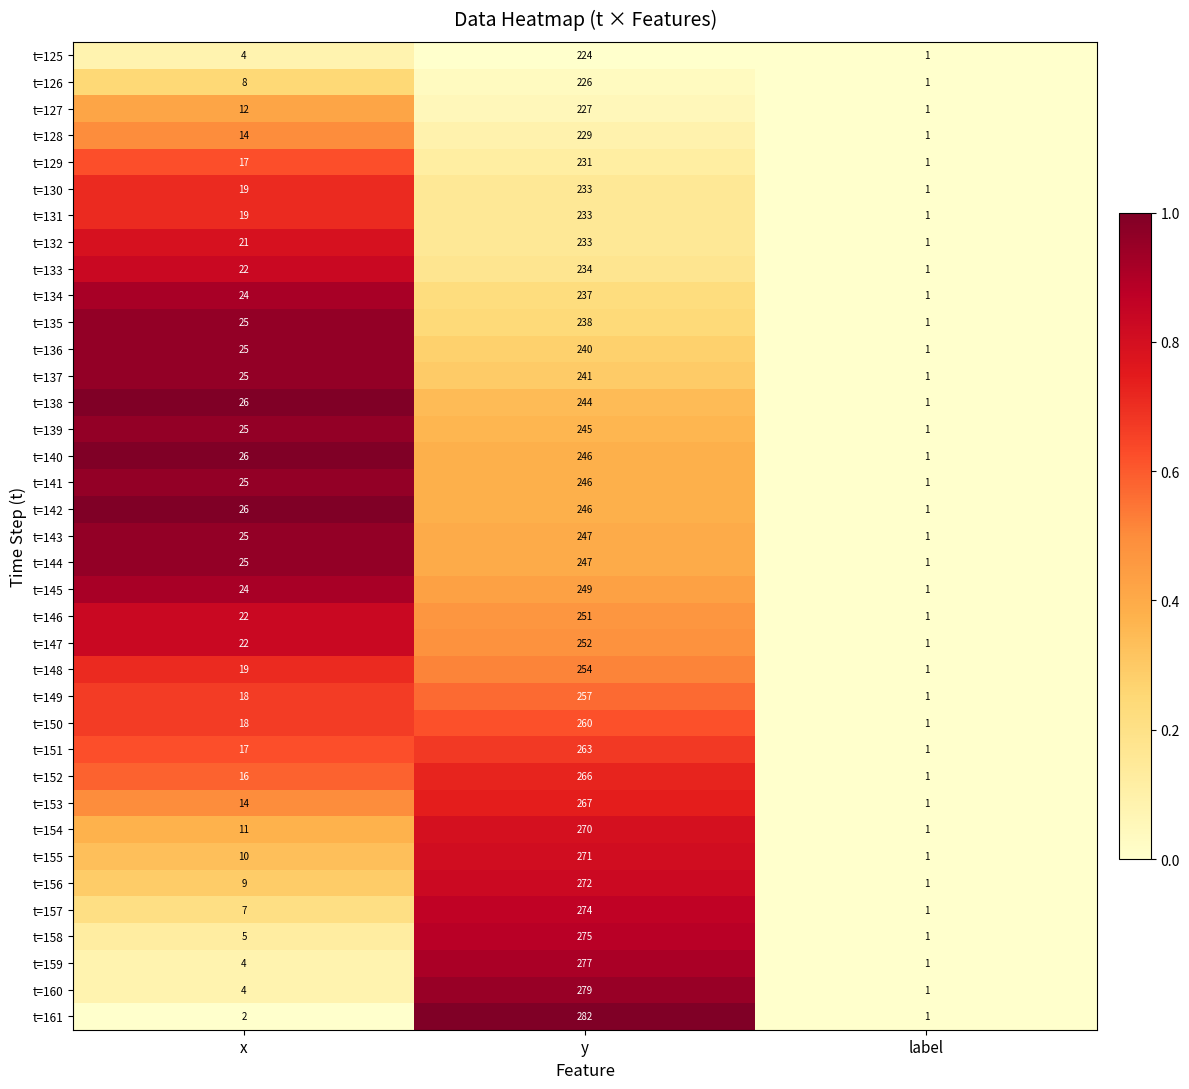

Where is t=137 nearest to the value 121?

x